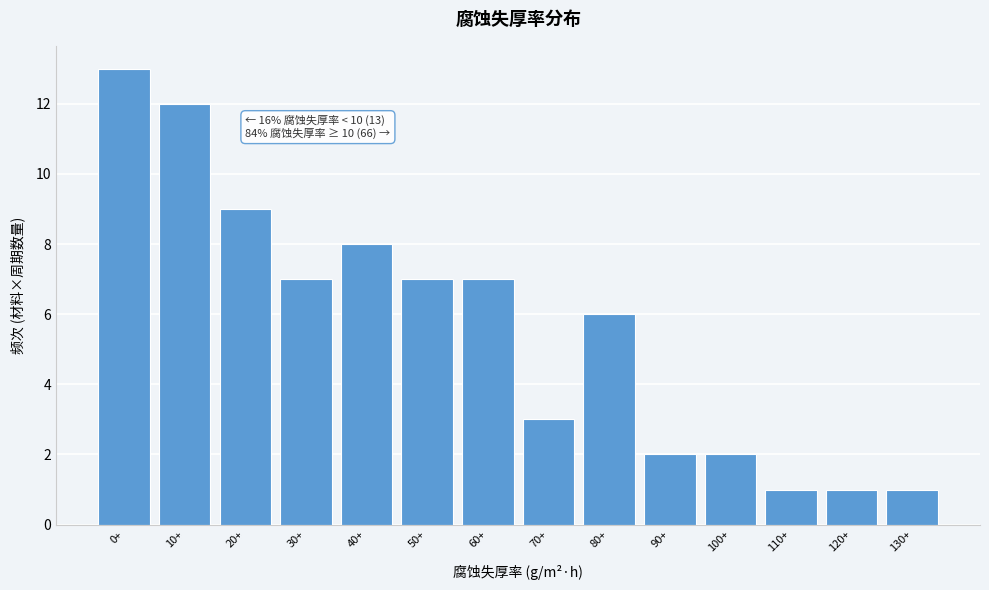

Reading left to right, what are all the values shown in this chart?

13	12	9	7	8	7	7	3	6	2	2	1	1	1